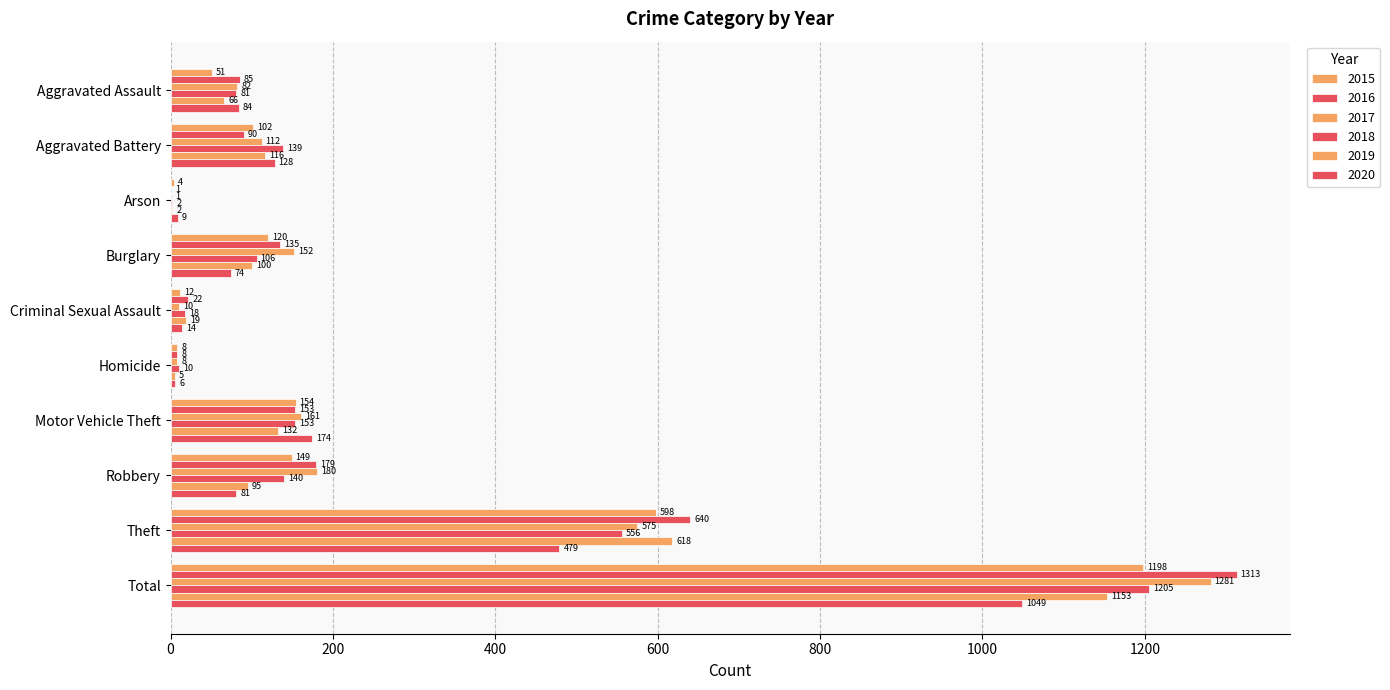

What is the difference between the second highest and minimum values in the 2017 series?

574